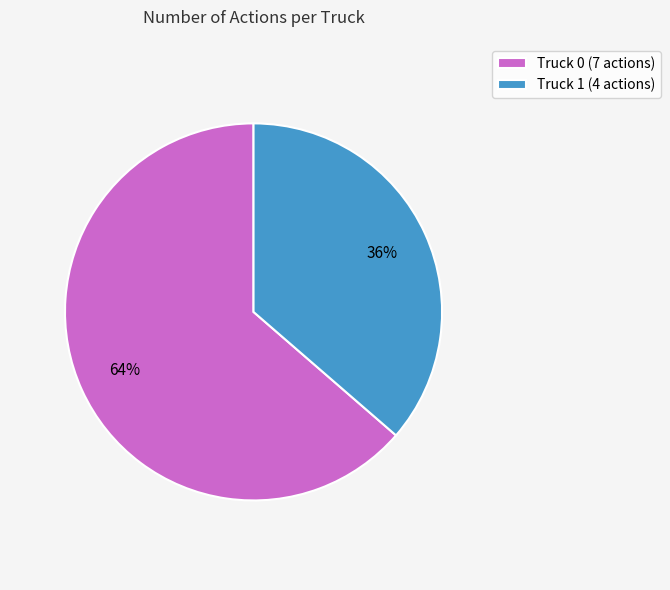

Count the number of slices in the pie.

2